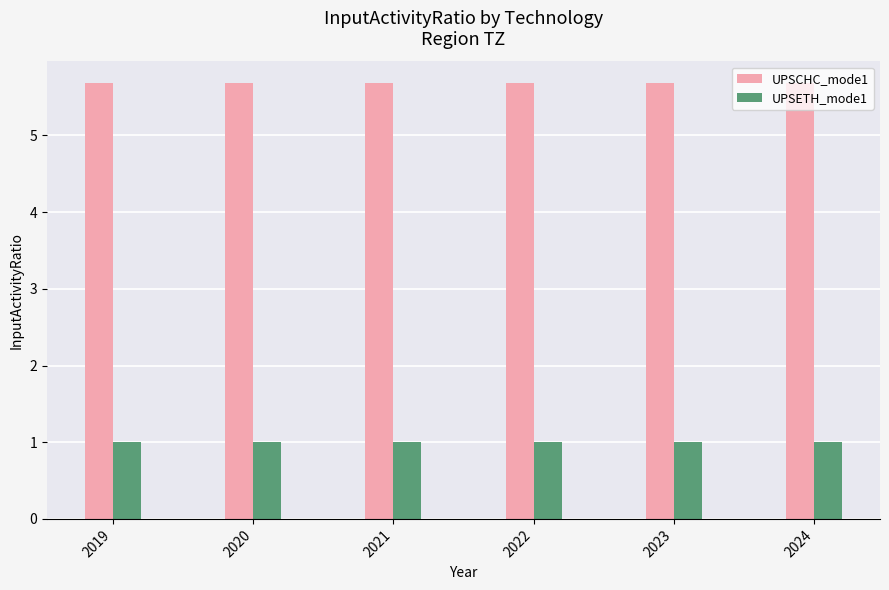

What is the value of the UPSETH_mode1 bar at the 3rd from the left?

1.0